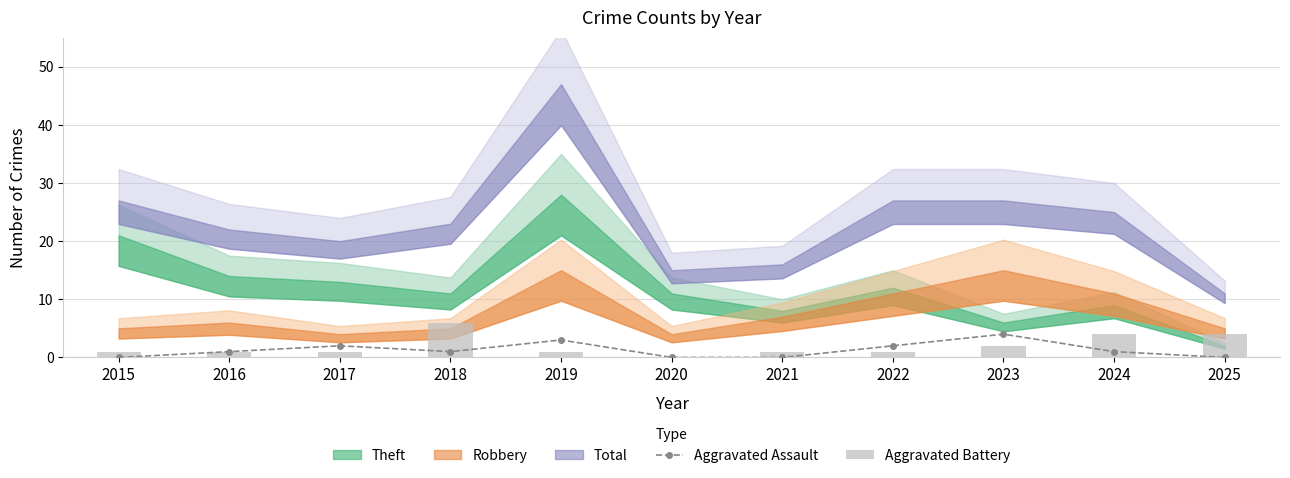

Reading left to right, extract all data points from this chart.

Aggravated Assault: 0	1	2	1	3	0	0	2	4	1	0
Aggravated Battery: 1	1	1	6	1	0	1	1	2	4	4